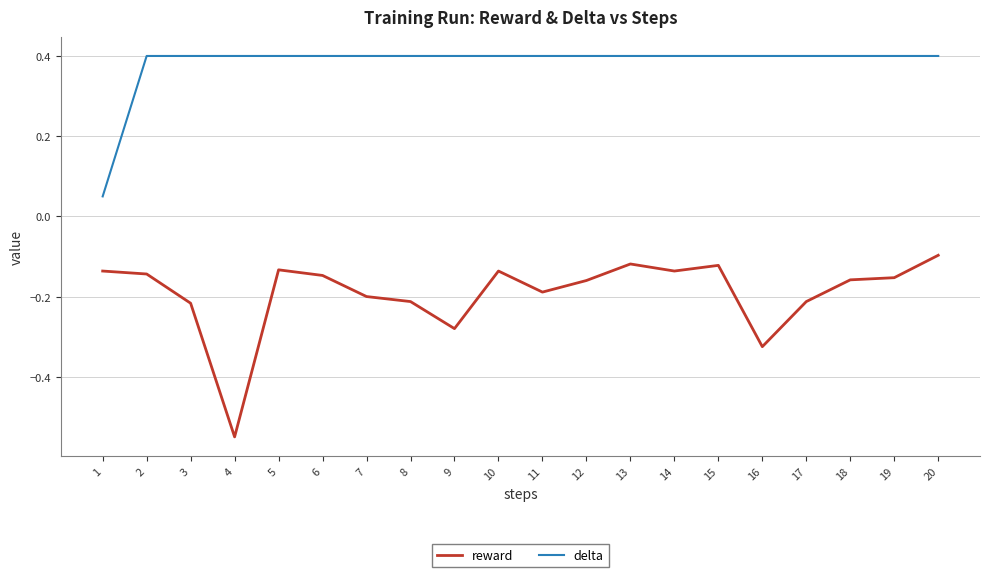

At how many categories does at least one series exceed 0?

20